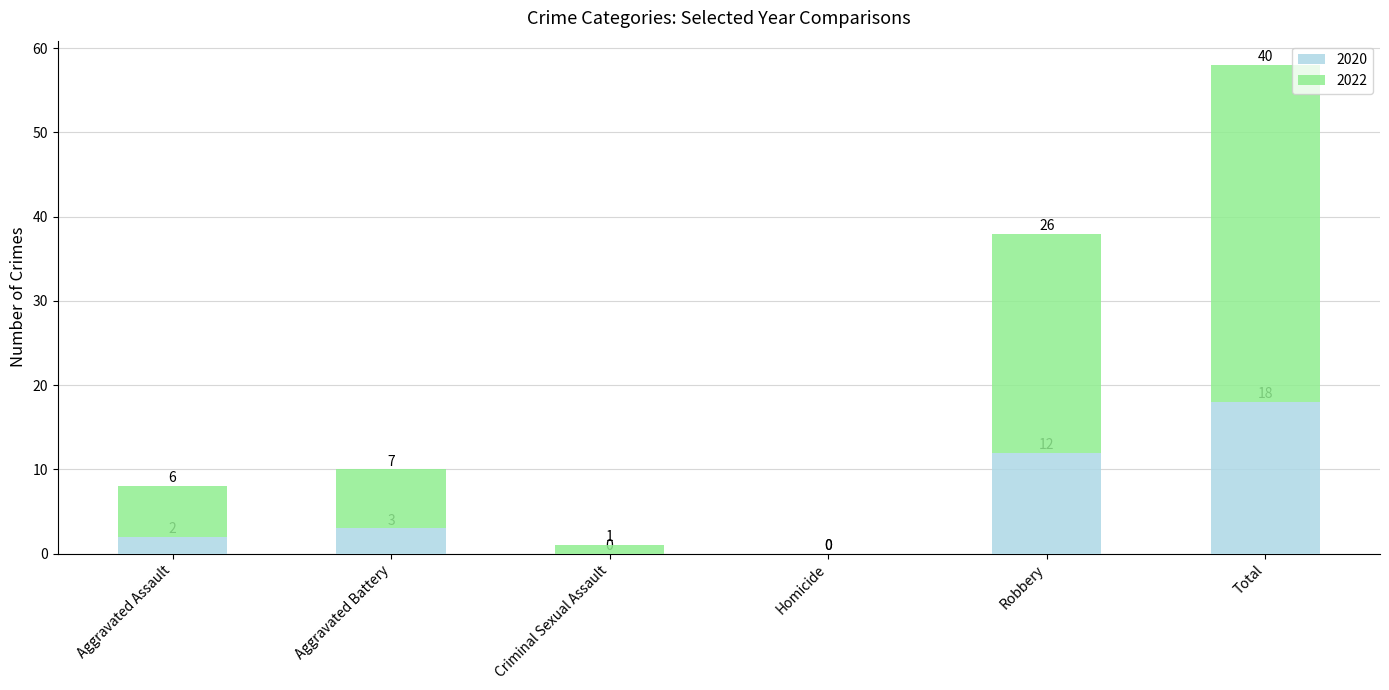

The value of 2020 at Total is 18. True or false?

True